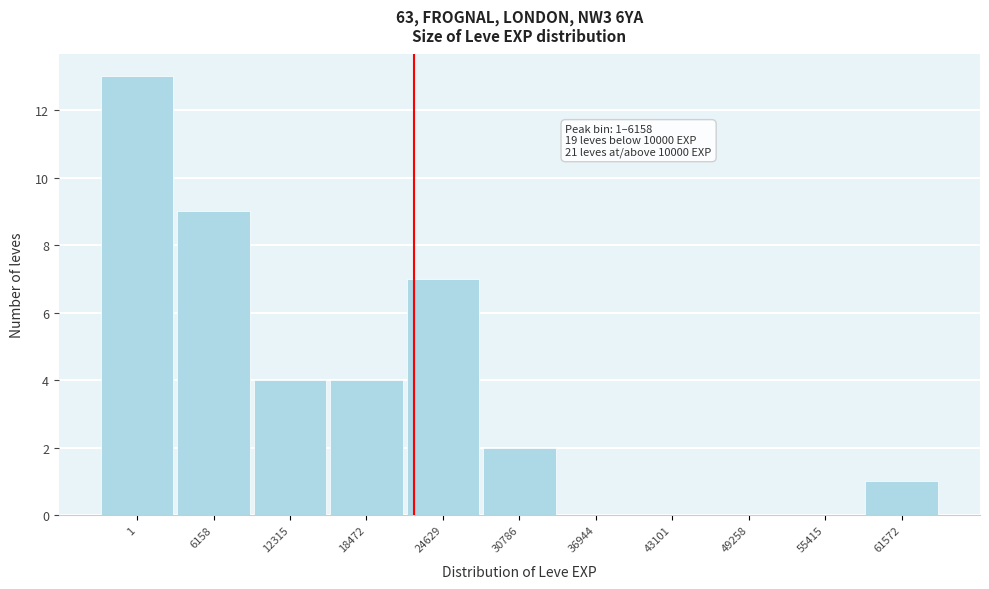

Reading left to right, transcribe all the data shown in this chart.

1=13	6158=9	12315=4	18472=4	24629=7	30786=2	36944=0	43101=0	49258=0	55415=0	61572=1